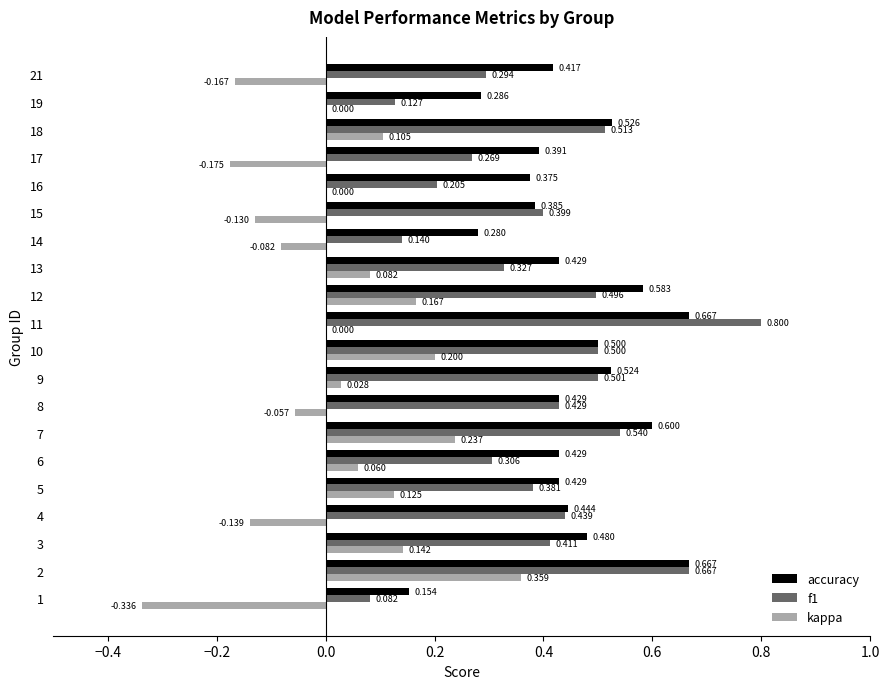

Is the value of accuracy at 10 greater than the value of kappa at 5?

Yes